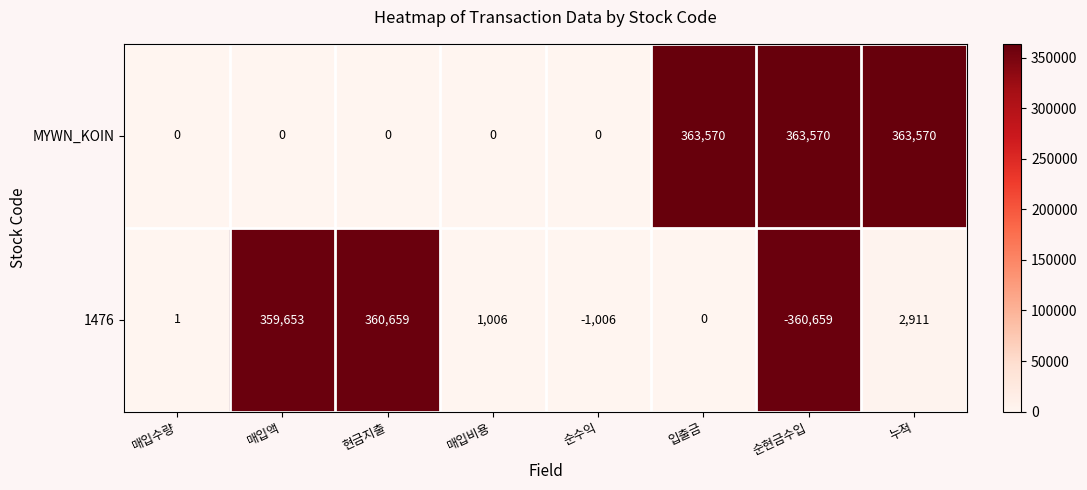

Where does the 1476 series first go above 1006?

매입액